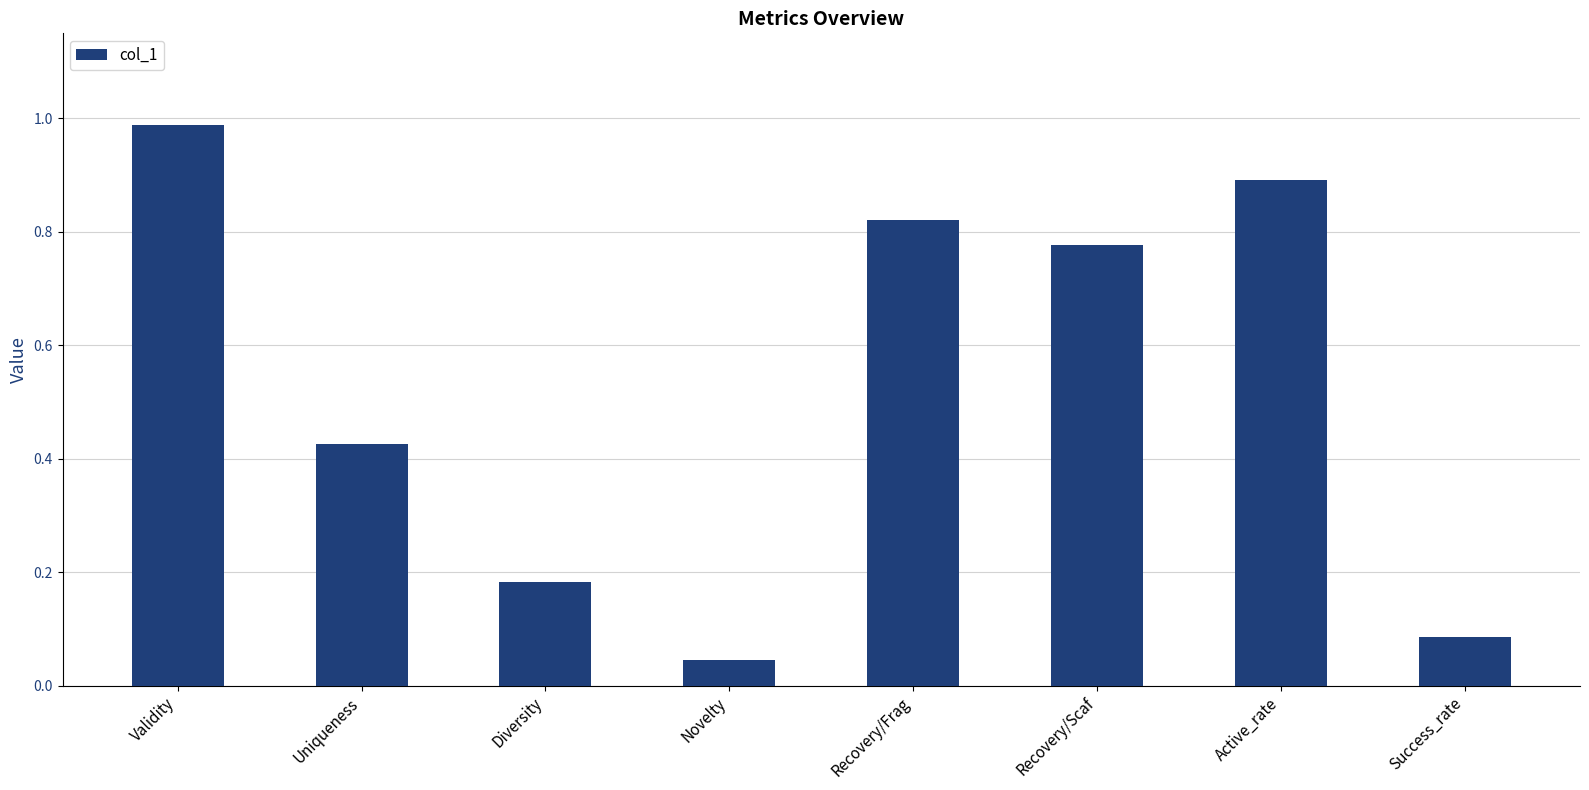

Does the chart contain any negative values?

No